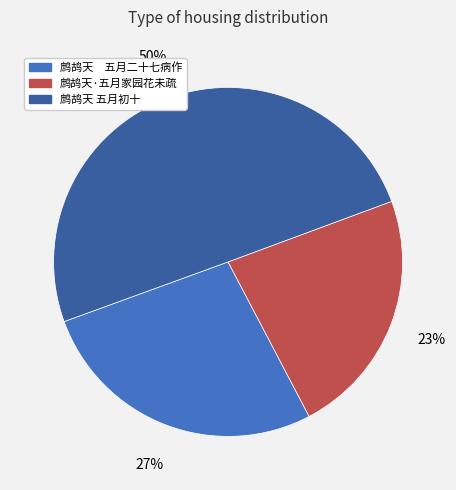

Approximately how many times larger is the value at 鹧鸪天 五月初十 compared to 鹧鸪天·五月家园花未疏?

2.2